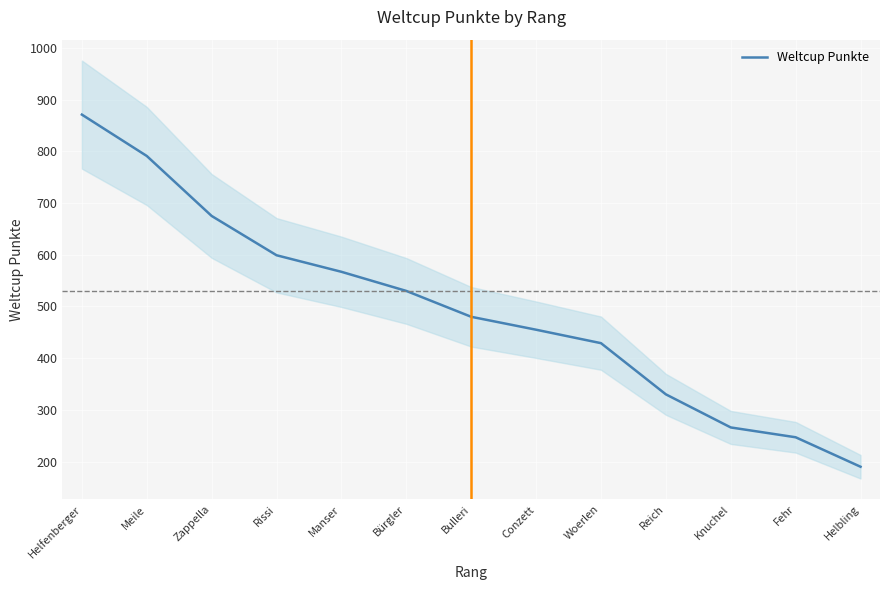

Which category has the lowest value across all series?

Helbling